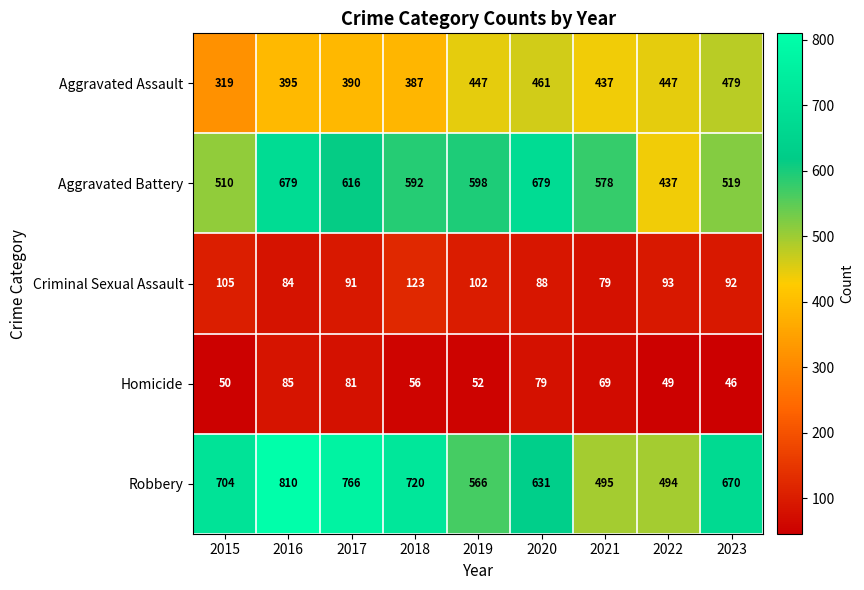

The Homicide series shows 50 at 2015. True or false?

True